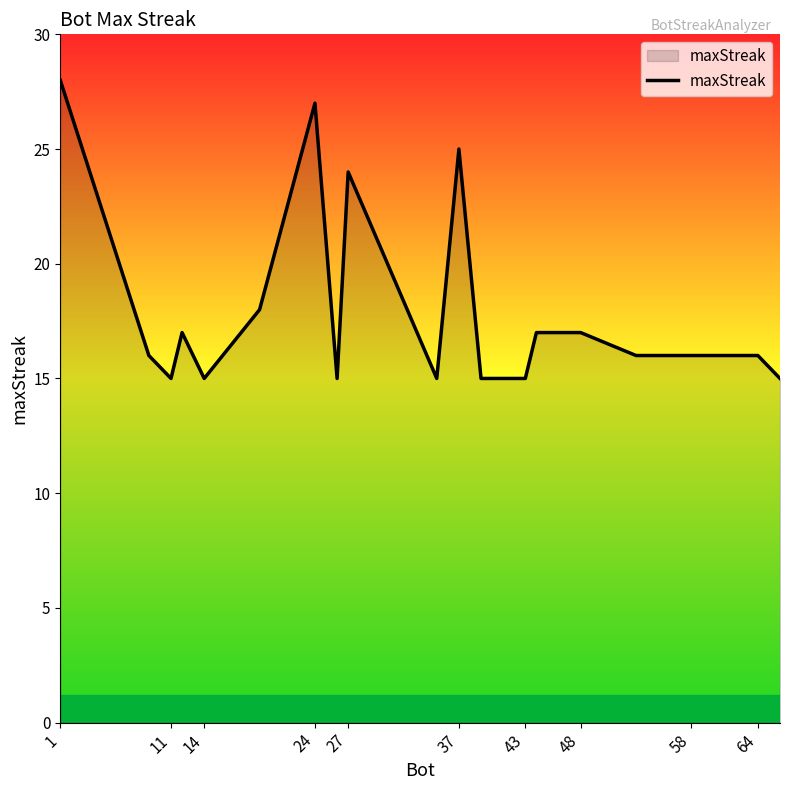

What is the maximum value shown in the chart?

28